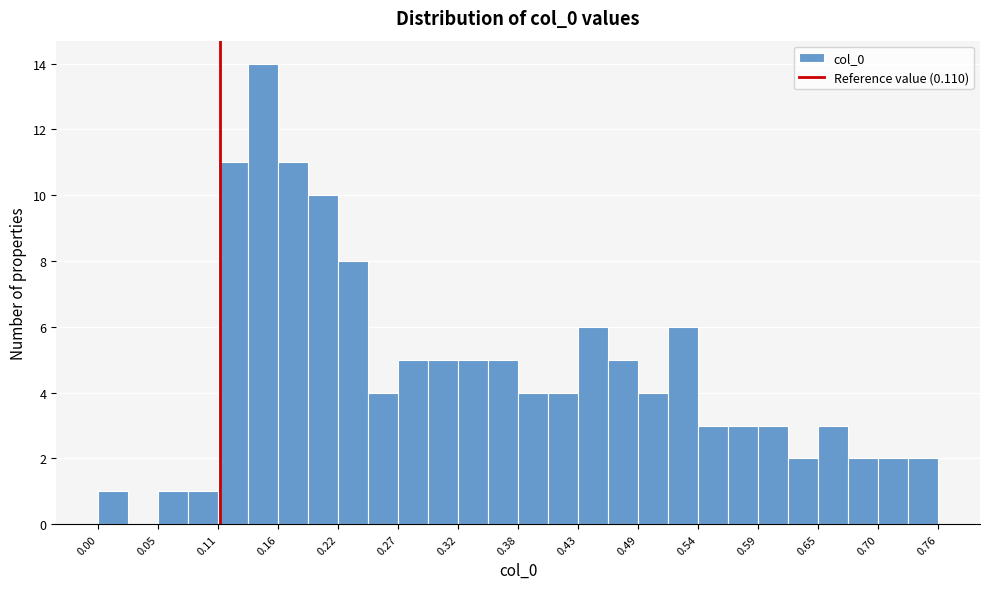

Around what value on the x-axis is the tallest bar? Give the approximate position of its centre, as read against the axis.

0.15